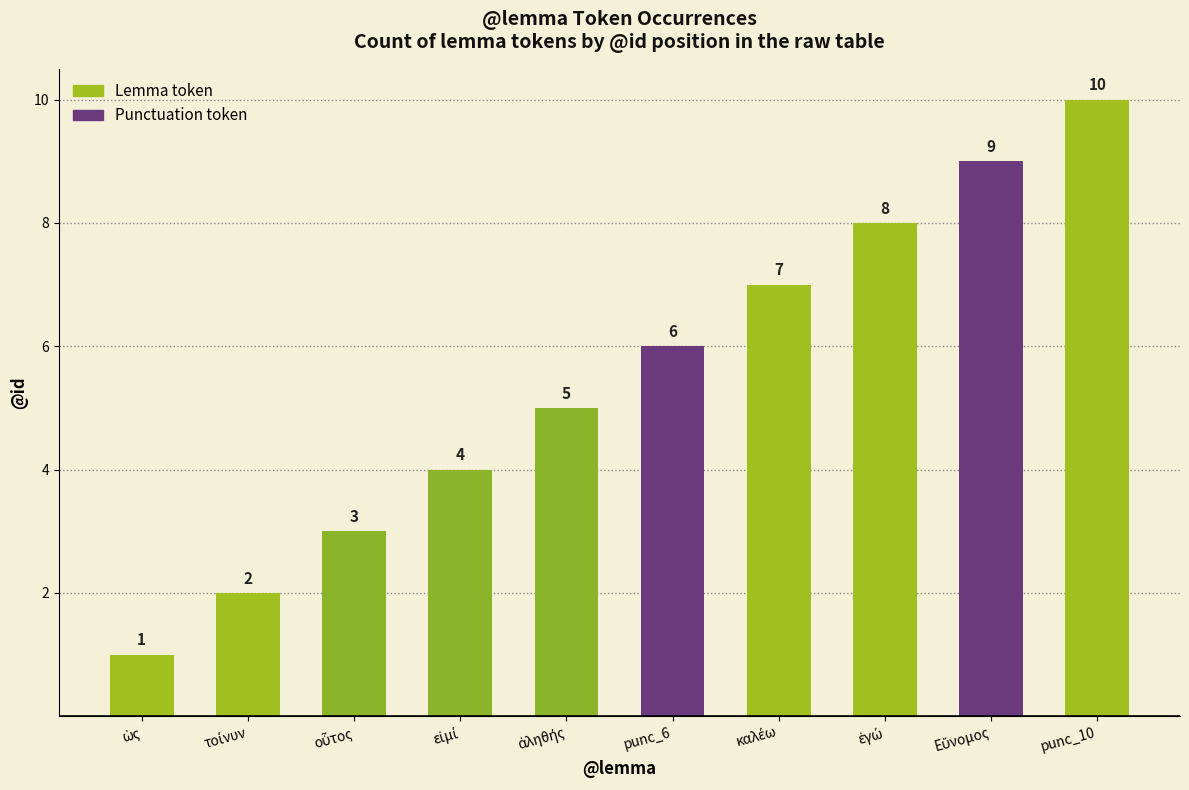

What is the average value?

6